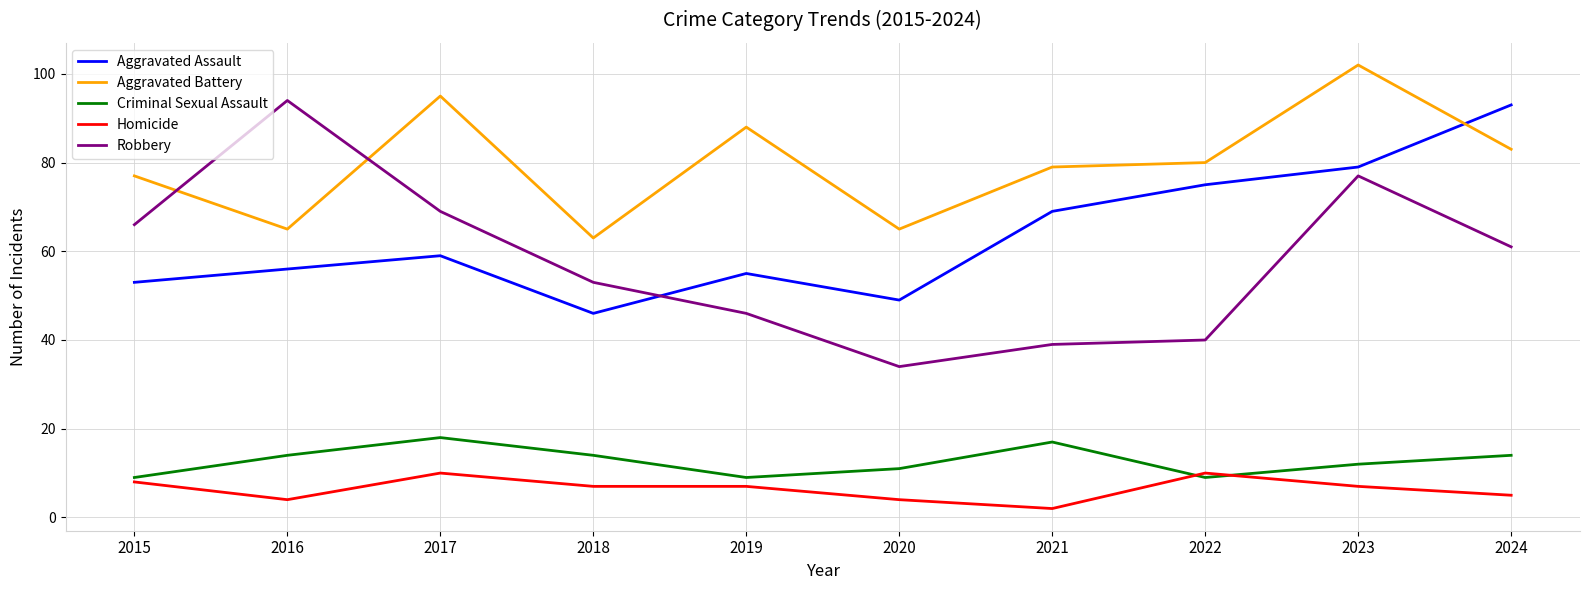

What is the difference between the Aggravated Battery values at 2023 and 2018?

39